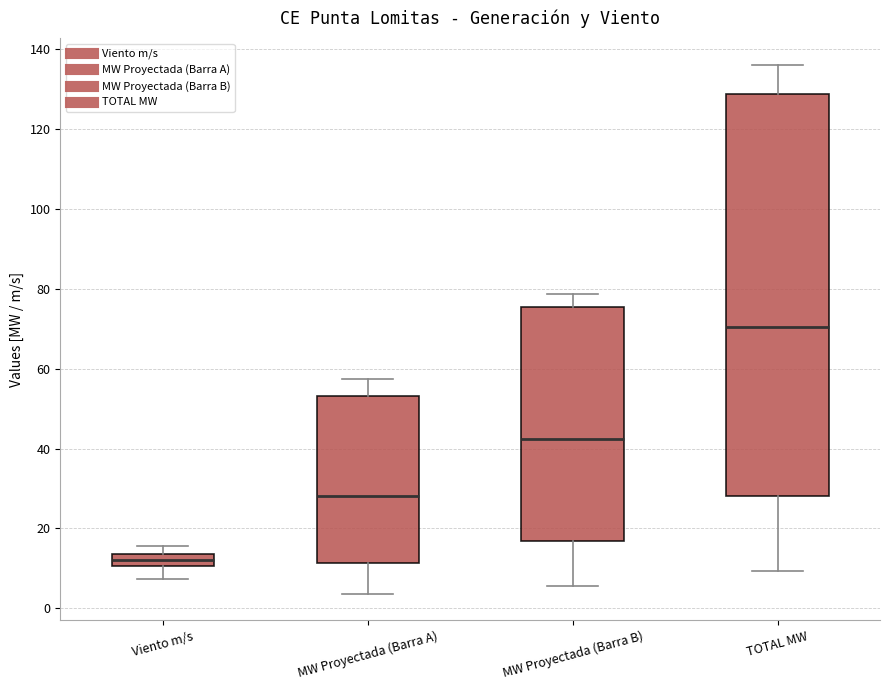

Comparing the boxes themselves (not the whiskers), which one is the tallest?

TOTAL MW